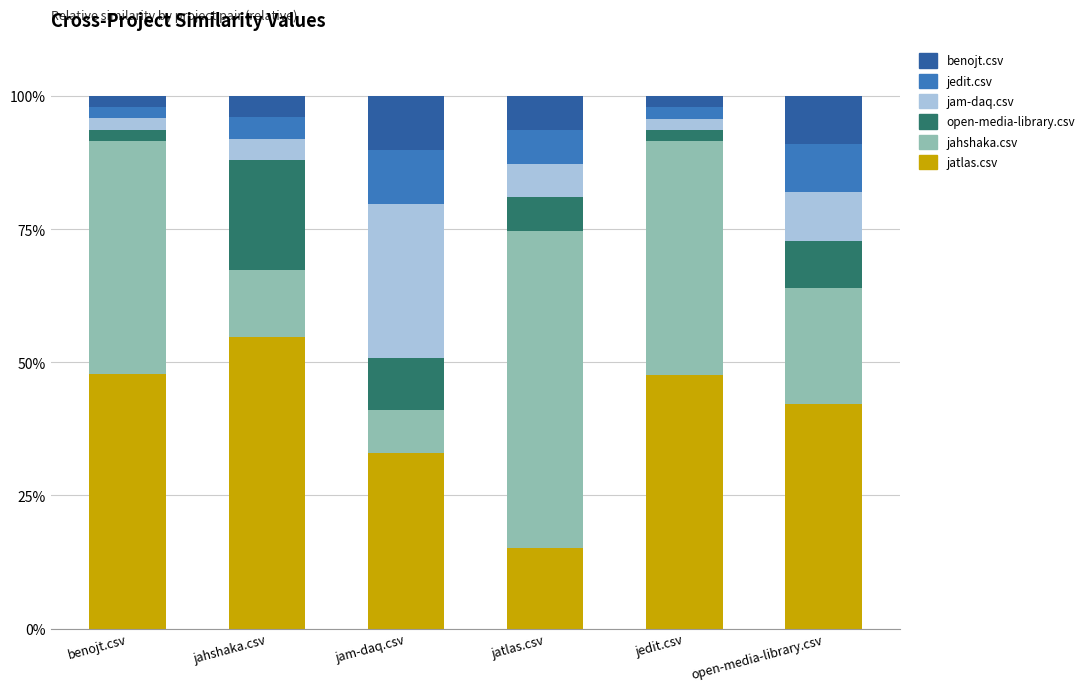

Which category has the lowest value in the jatlas.csv series?

jatlas.csv